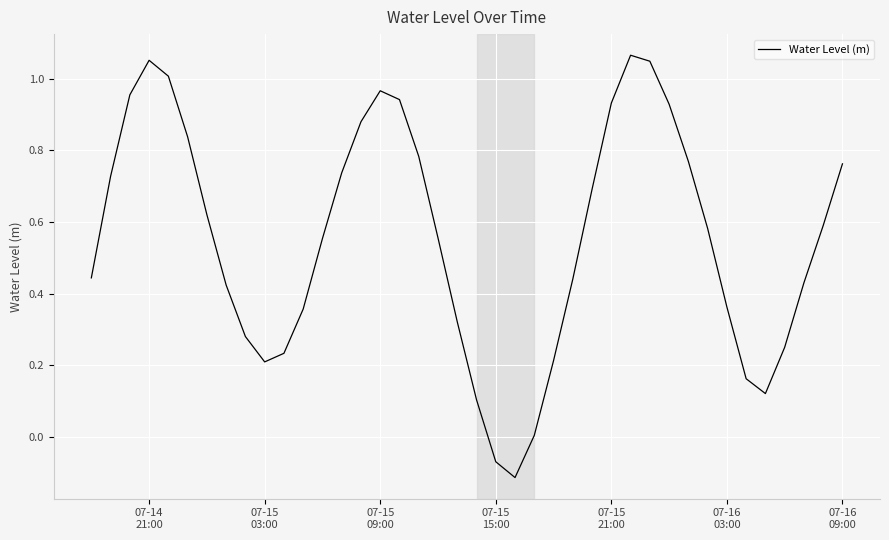

What is the difference between the maximum and minimum values?

1.2